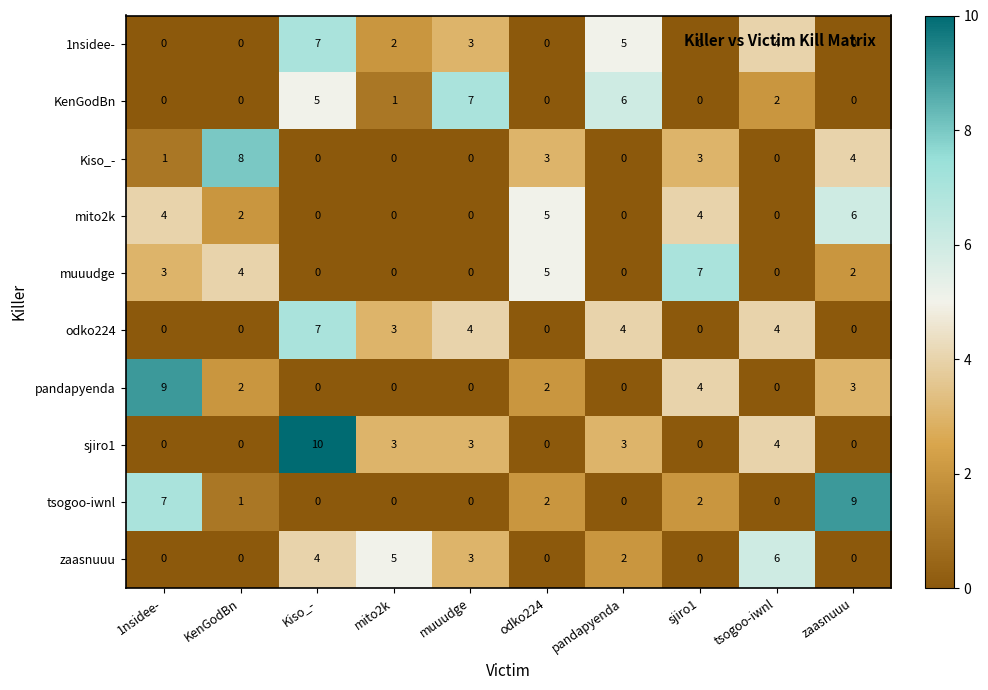

Count the mito2k values in the range 0 to 4.

8